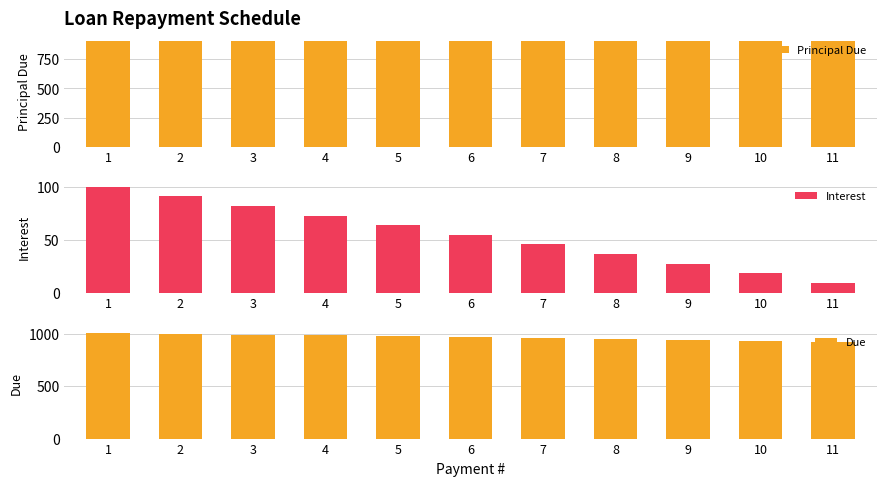

List the series in order of their peak value, highest first.

Due, Principal Due, Interest